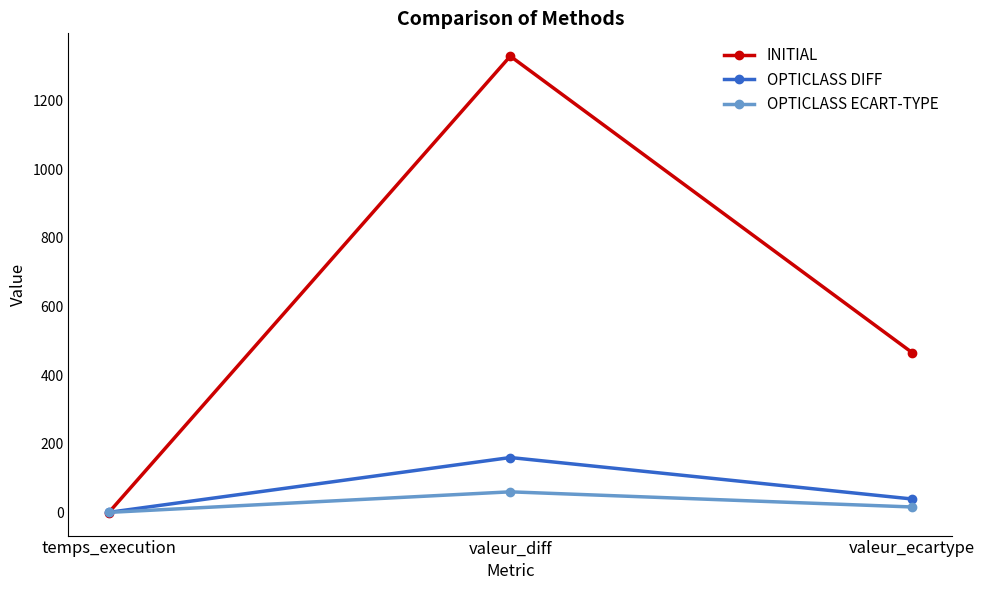

What is the maximum value shown in the chart?

1330.0